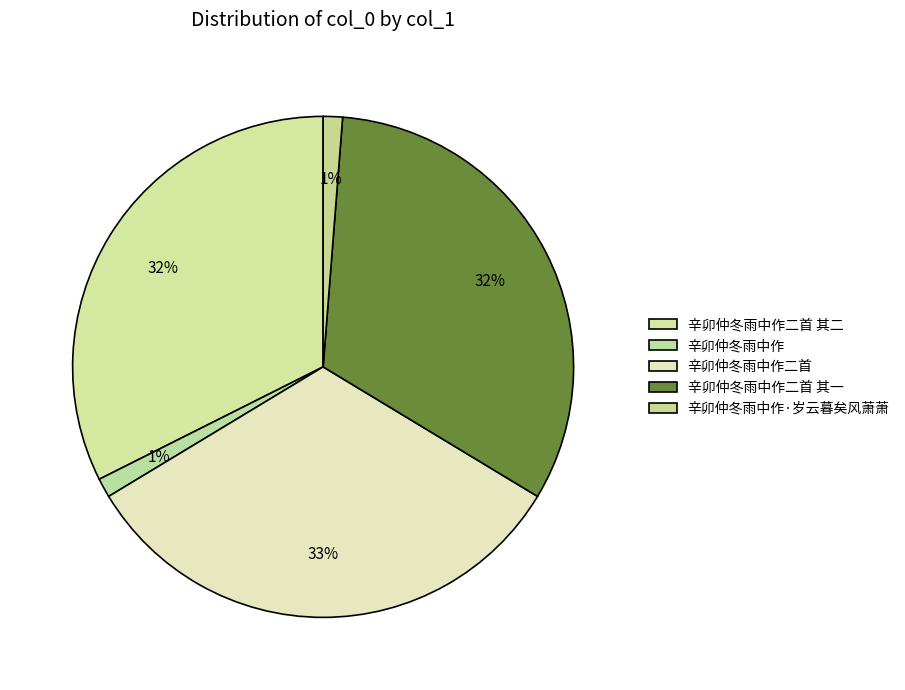

How many slices are in this pie chart?

5